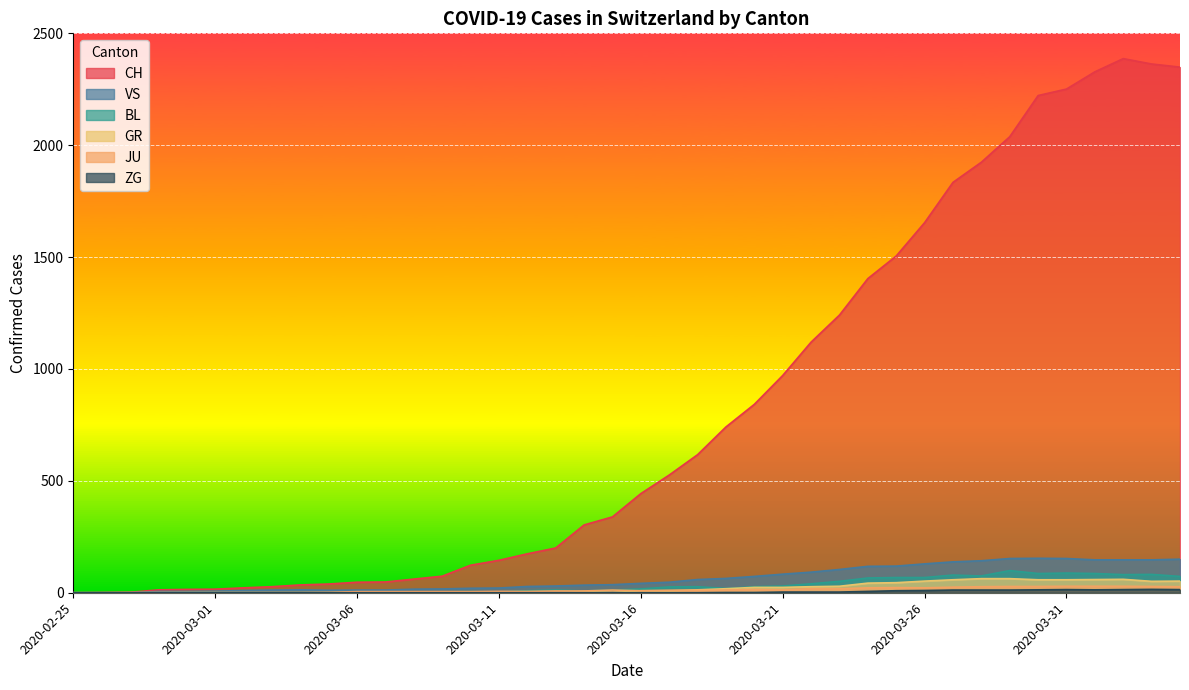

Which category has the highest value in the BL series?

2020-03-29